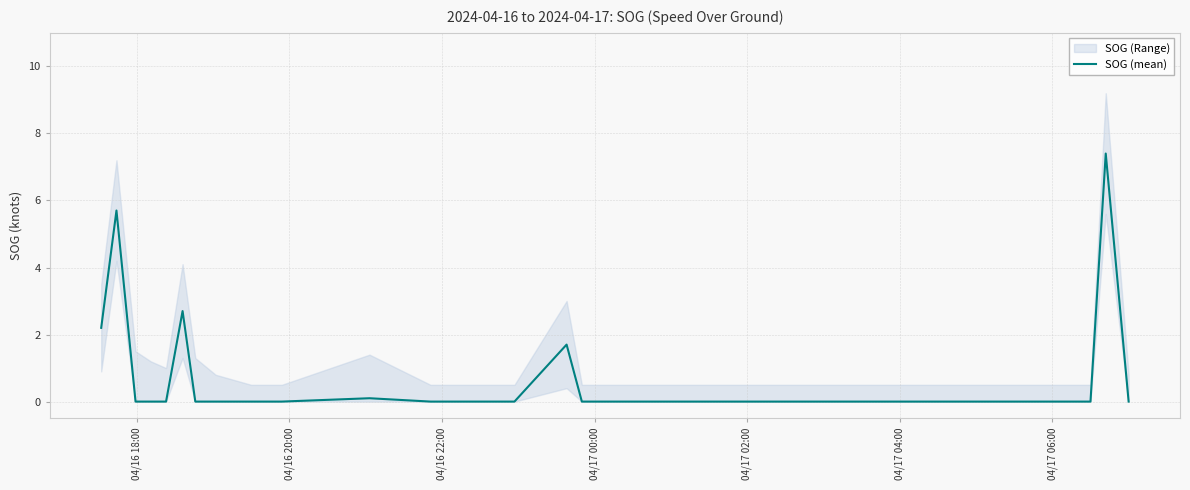

How many lines are shown in the chart?

1